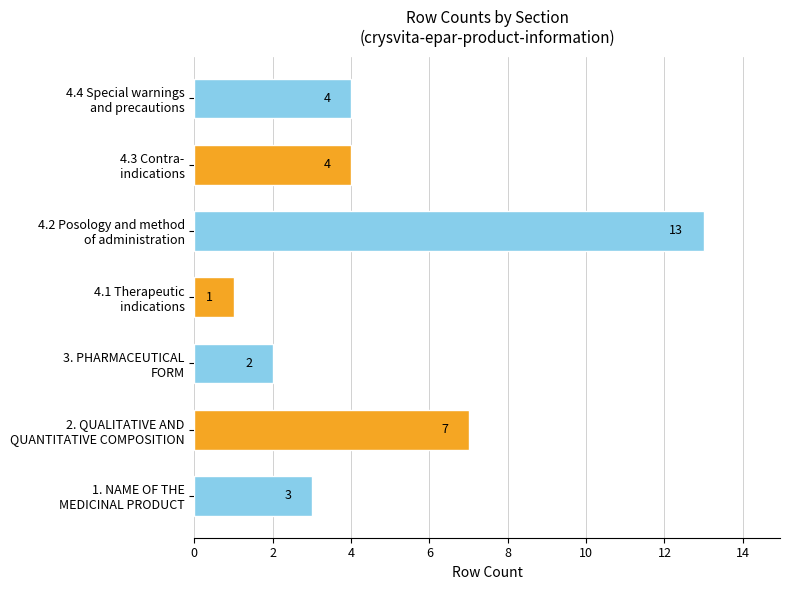

What is the greatest value displayed?

13